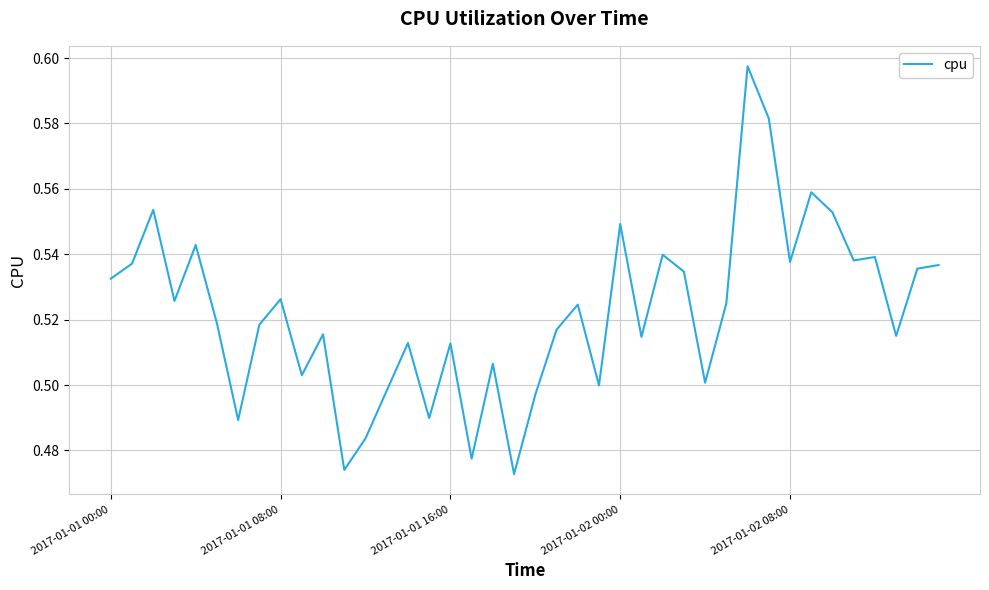

How many lines are shown in the chart?

1